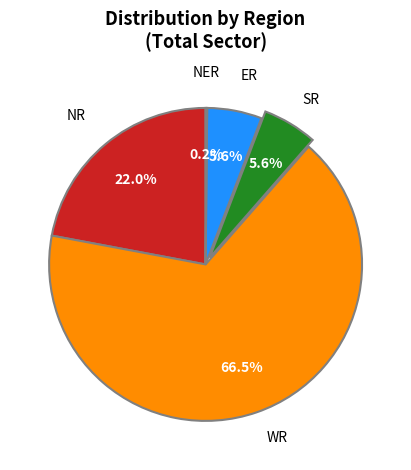

What is the largest slice in the pie chart?

WR